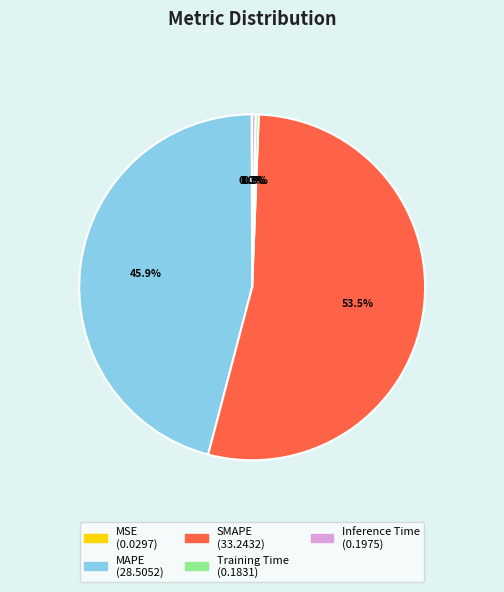

What is the ratio of the value at SMAPE to the value at MAPE?

1.2